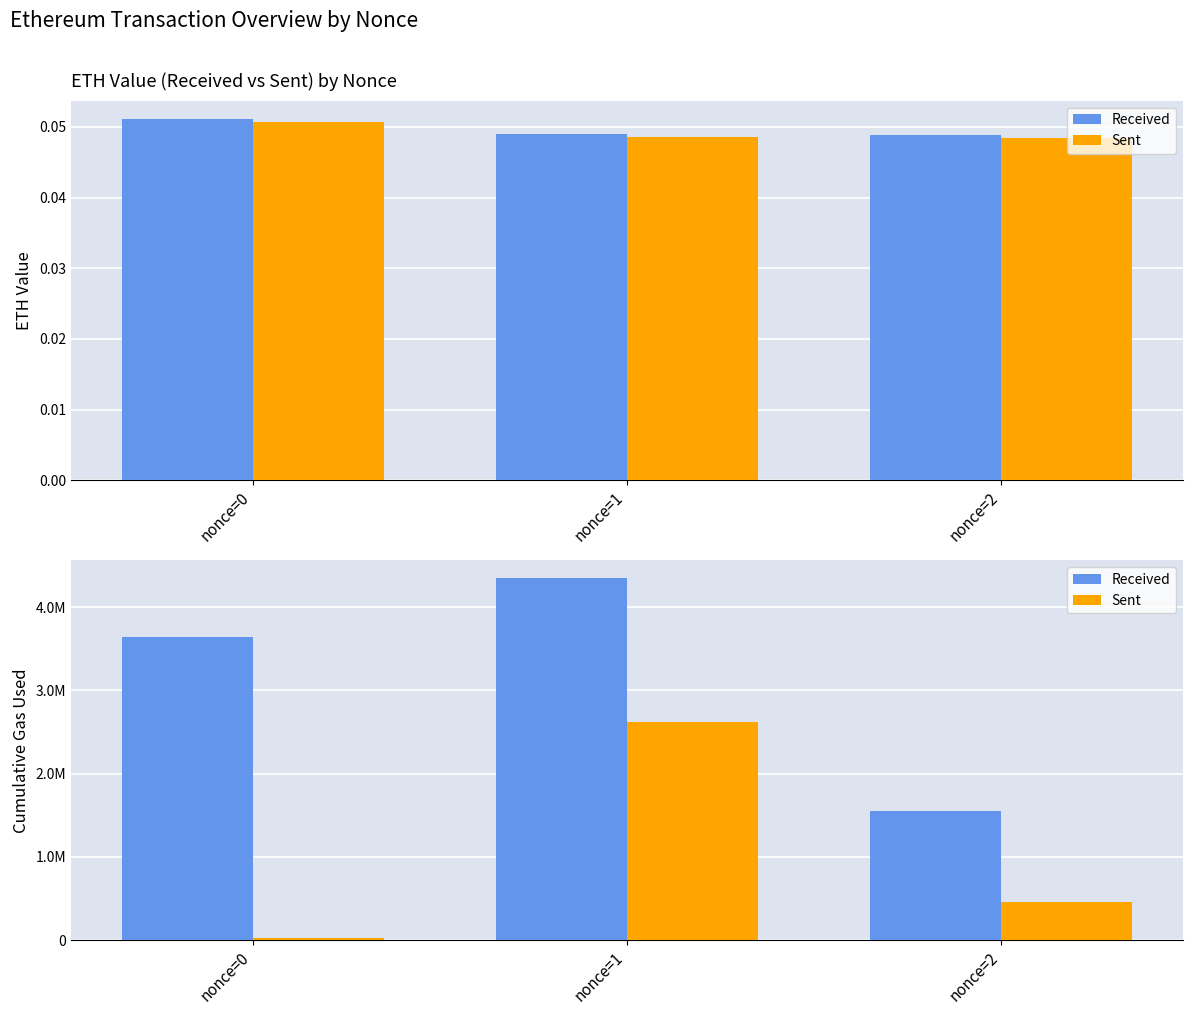

Reading left to right, extract all data points from this chart.

Received: 3642737	4345946	1549523
Sent: 21000	2622693	456481